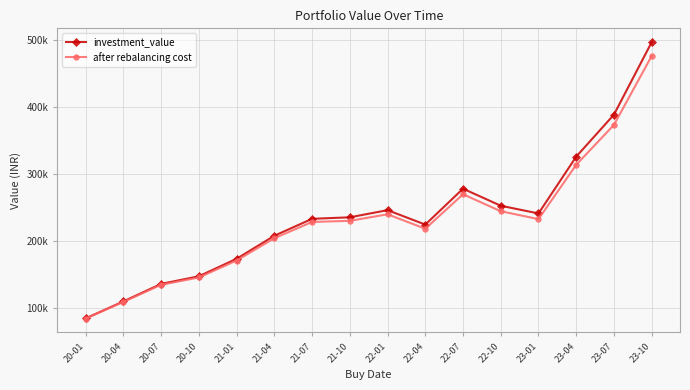

What are all the series names shown in the legend?

investment_value, after rebalancing cost